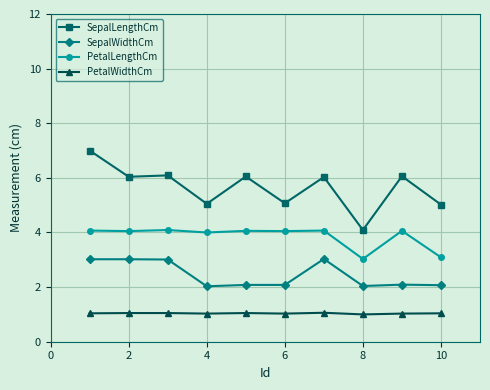

True or false: SepalLengthCm and PetalWidthCm intersect in this chart.

False